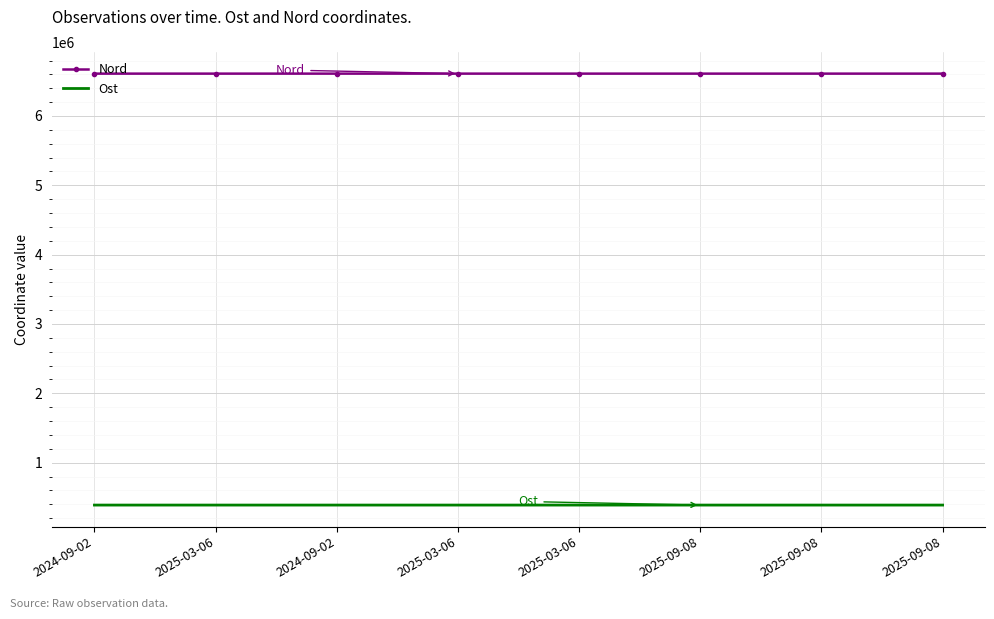

Reading right to left, what are all the values shown in this chart?

Nord: 6610896	6610913	6610896	6610980	6610912	6611004	6610917	6610912
Ost: 387907	387910	387907	387961	387947	387944	387946	387954